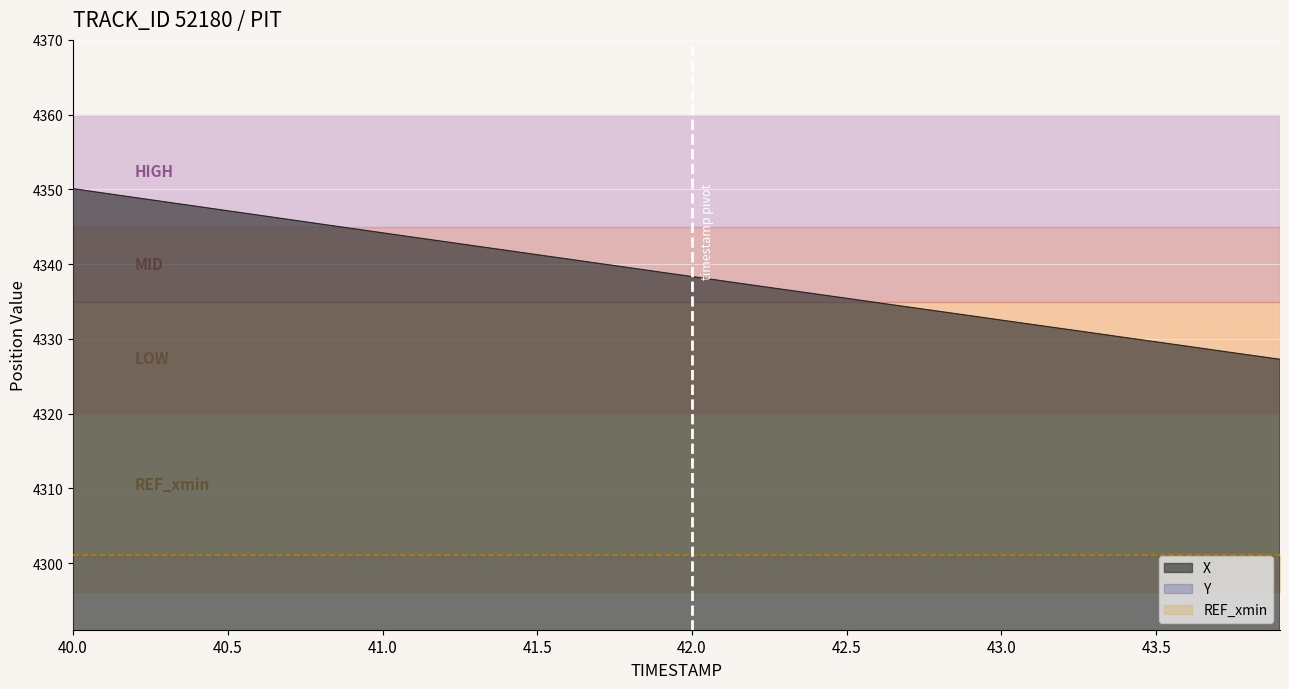

List the series in order of their peak value, lowest first.

Y, X